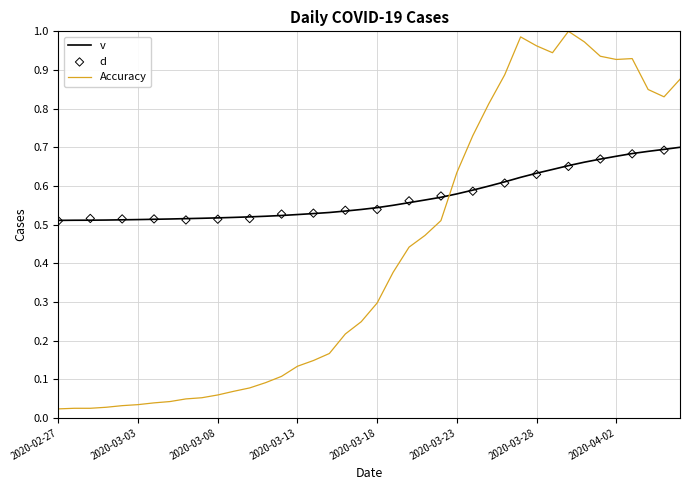

Which has a higher value, 2020-03-09 or 2020-03-14?

2020-03-14